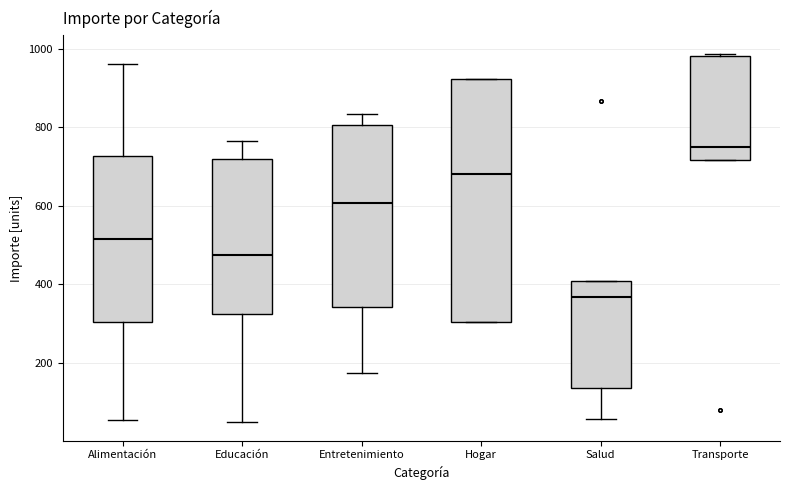

Which box is the tallest, from its lower edge to its upper edge?

Hogar